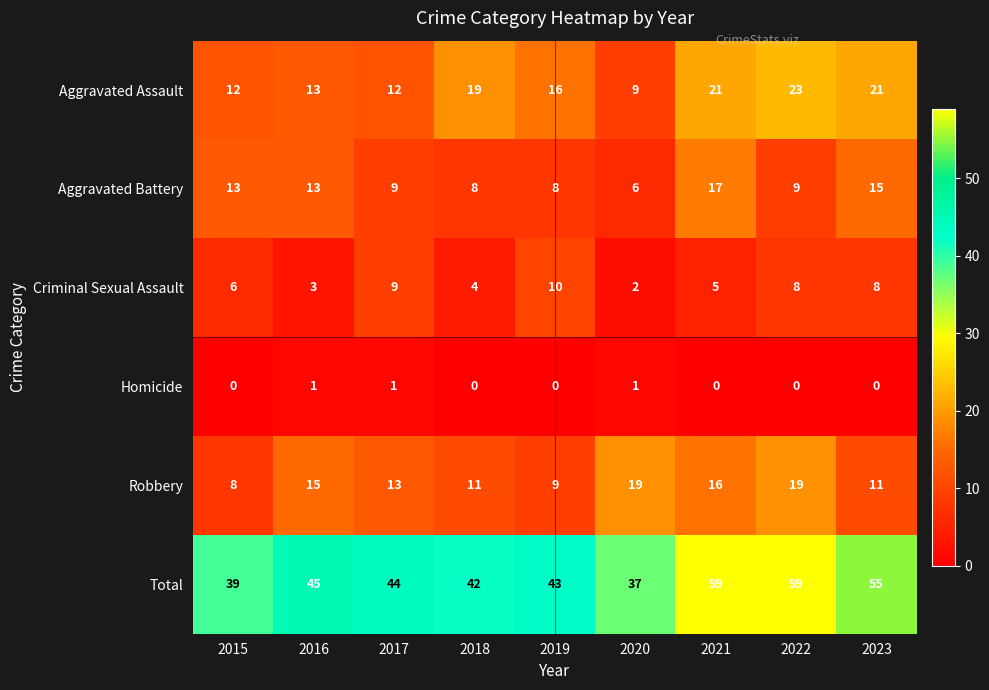

What is the difference between the maximum and minimum values in the Total series?

22